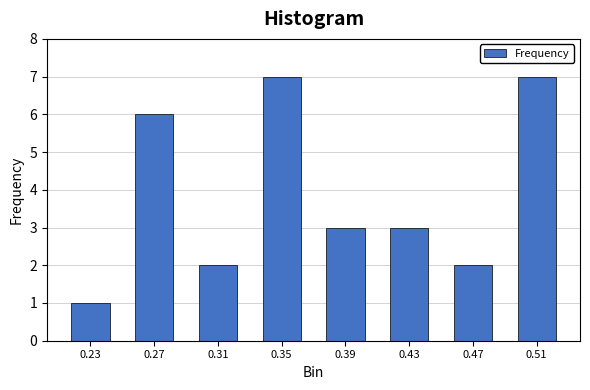

Reading left to right, transcribe all the data shown in this chart.

1	6	2	7	3	3	2	7